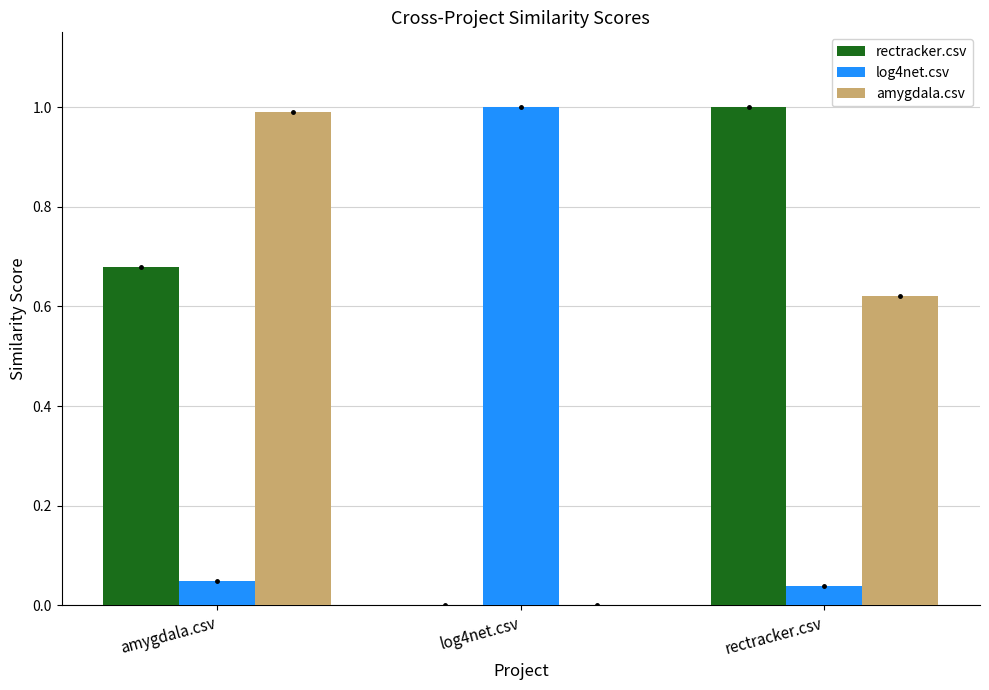

True or false: amygdala.csv has a value of 1.0 at amygdala.csv.

True